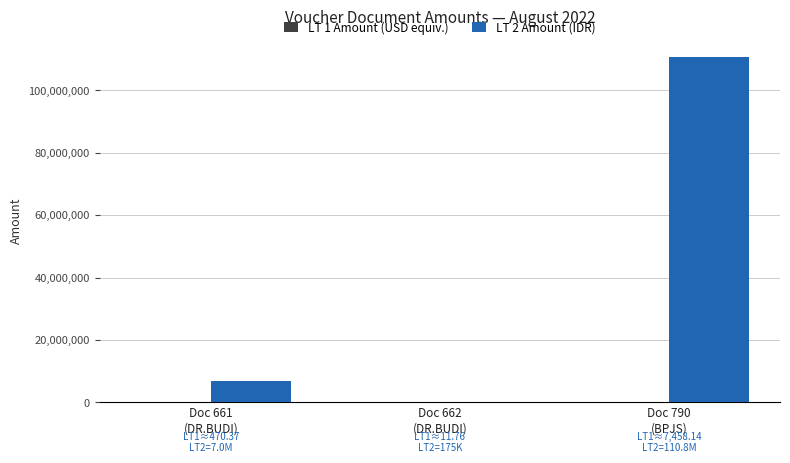

Which series has the largest total across all categories?

LT 2 Amount (IDR)